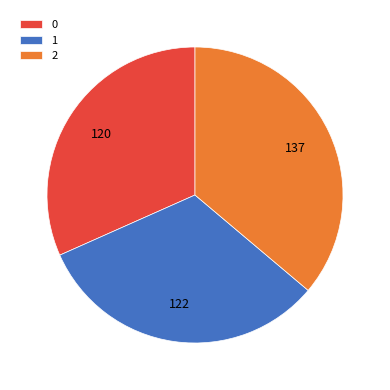

True or false: 1 accounts for 47% of the total.

False